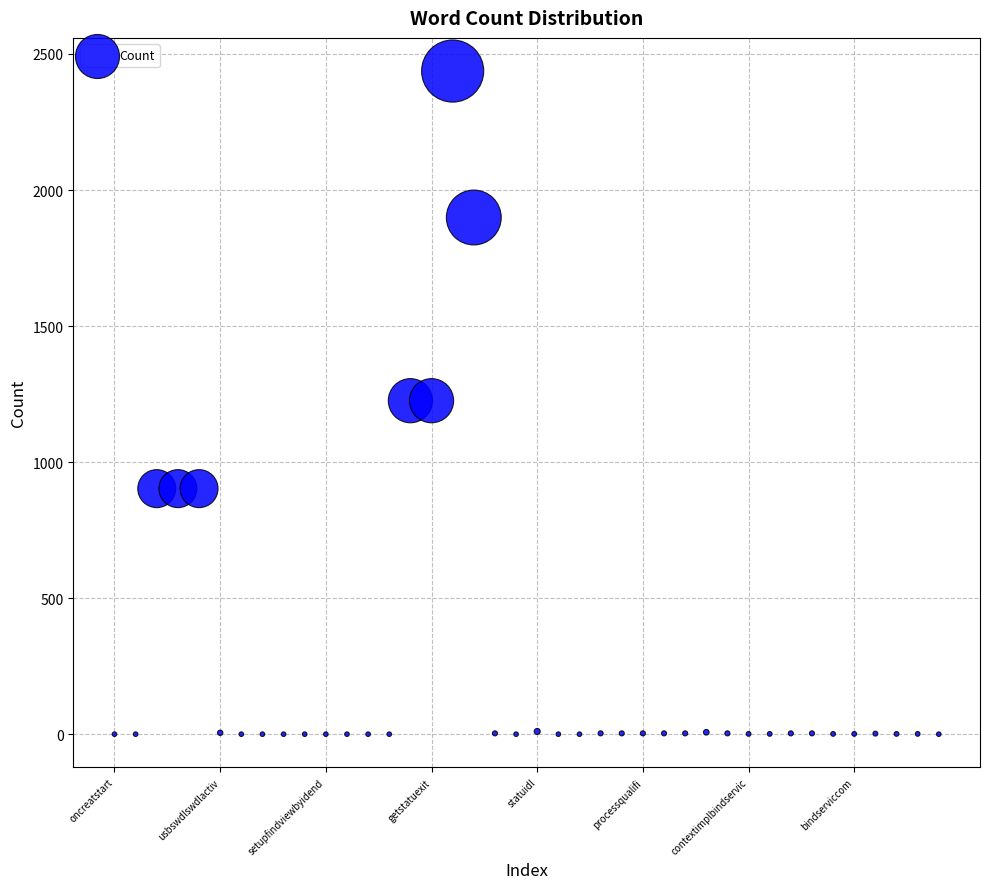

What is the range of Y values (max minus min)?

2436